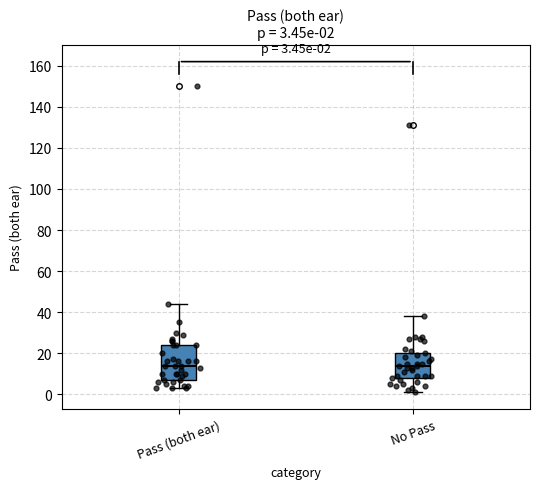

Comparing the boxes themselves (not the whiskers), which one is the tallest?

Pass (both ear)